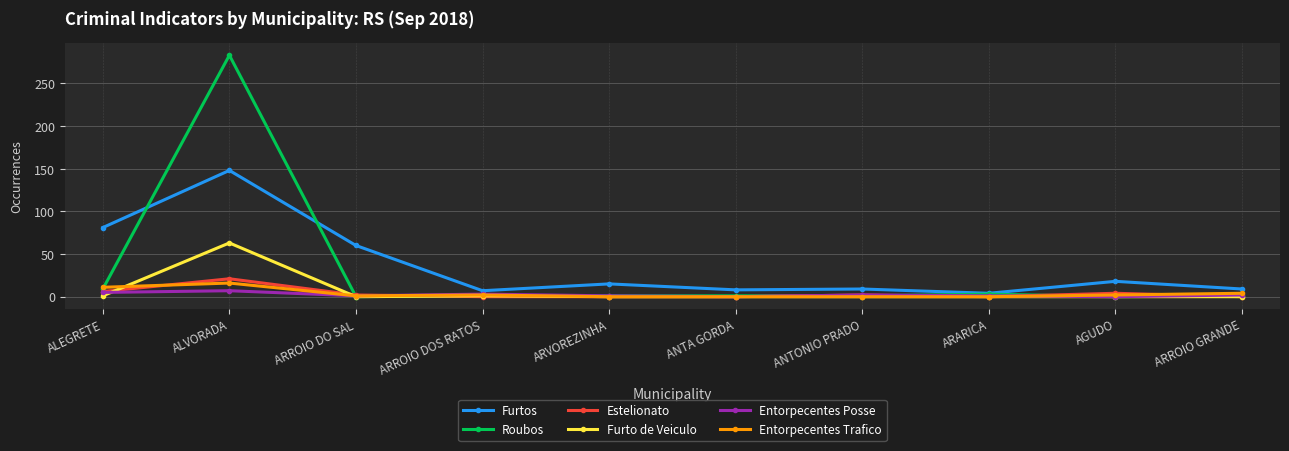

At which label does Roubos reach its peak?

ALVORADA